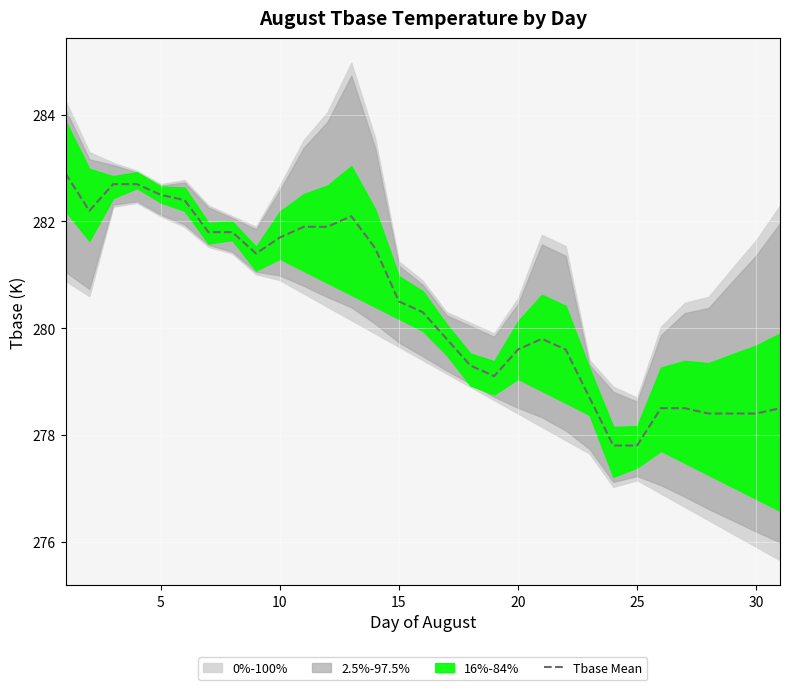

What is the difference between the maximum and second lowest values?

5.1